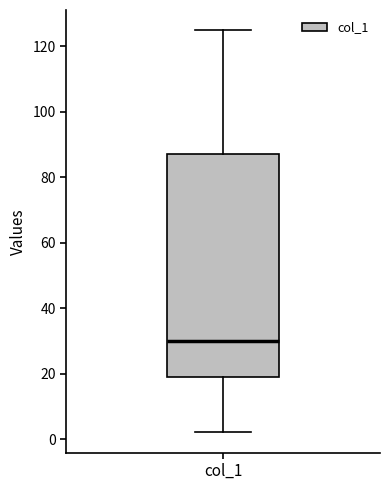

Transcribe this box plot: give where the median line is, the range the box spans, and where the two whiskers end, as read against the y-axis. The values are not printed on the chart, so give them approximately, as read against the axis.

median 30, box 20 to 88, whiskers 2 to 126